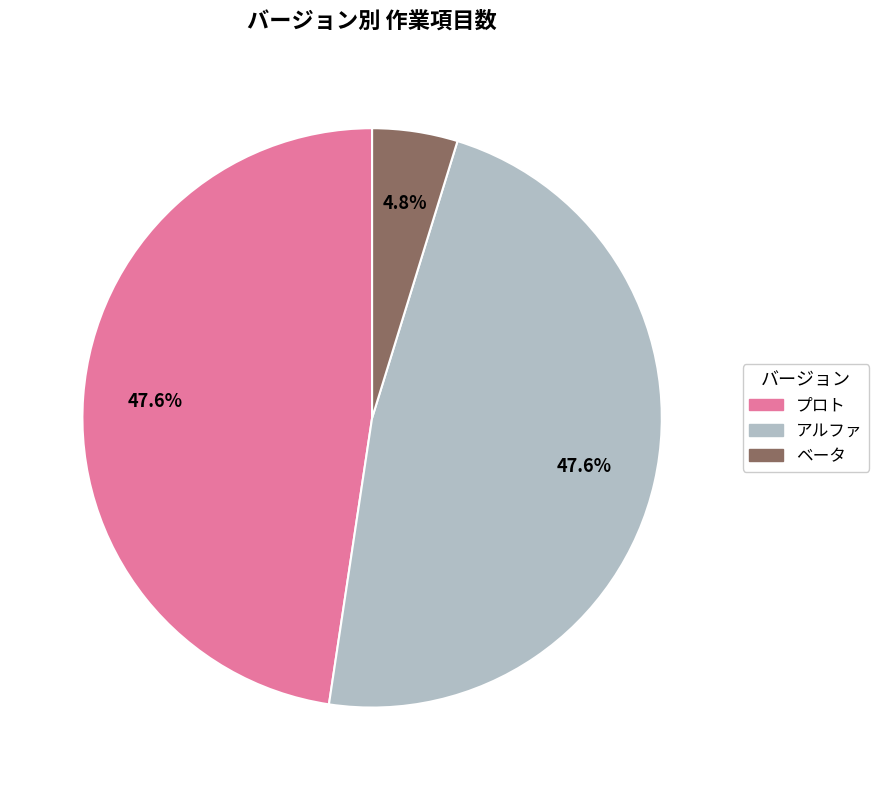

Between ベータ and プロト, which is larger?

プロト